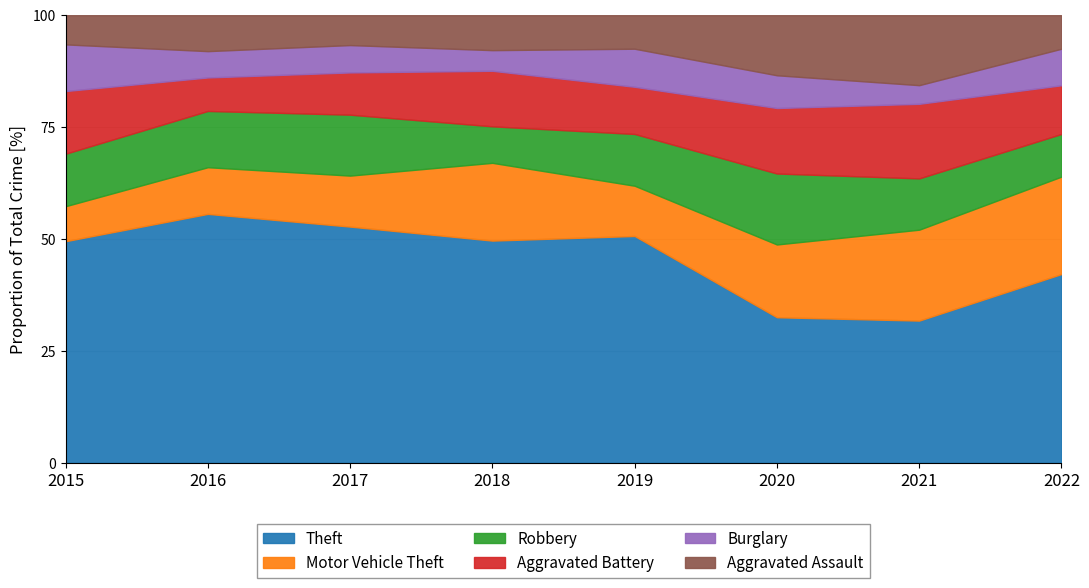

What is the total value across all series at 2018?

100.0